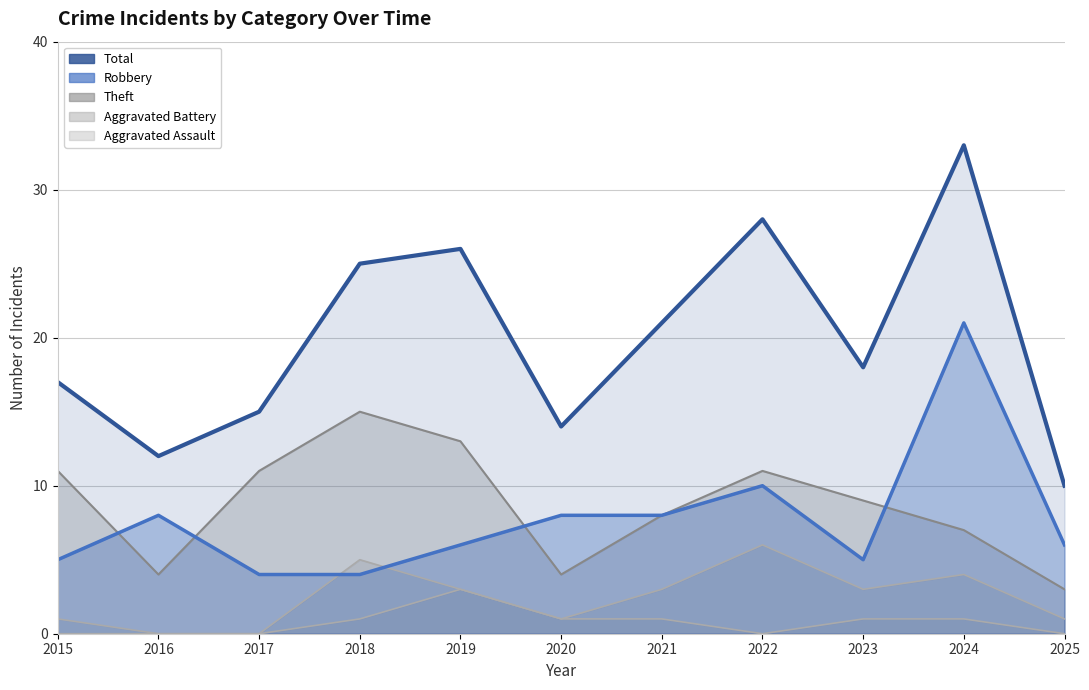

Reading left to right, what are all the values shown in this chart?

Robbery: 5	8	4	4	6	8	8	10	5	21	6
Theft: 11	4	11	15	13	4	8	11	9	7	3
Aggravated Battery: 1	0	0	5	3	1	3	6	3	4	1
Aggravated Assault: 0	0	0	1	3	1	1	0	1	1	0
Total: 17	12	15	25	26	14	21	28	18	33	10